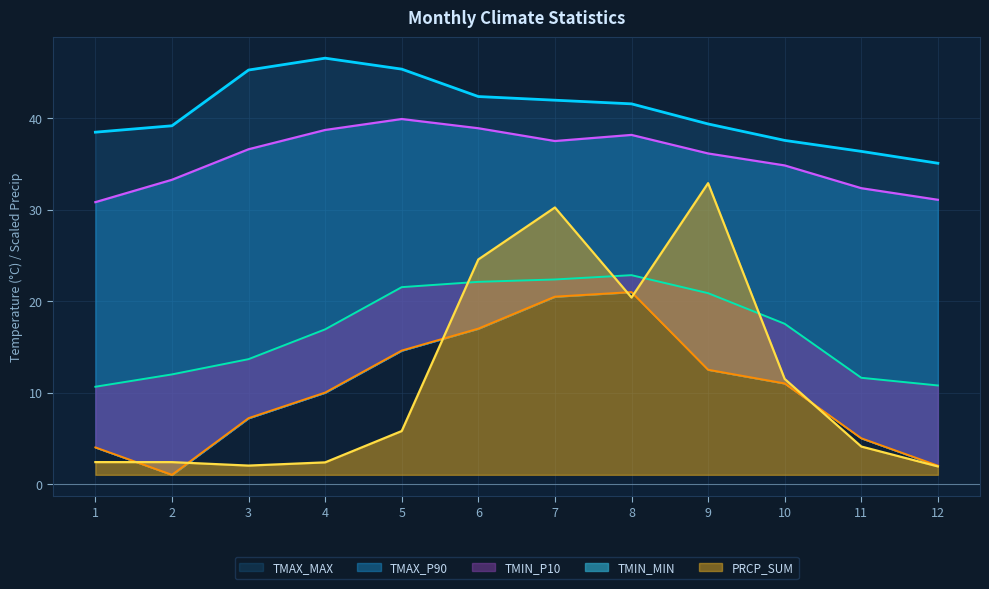

Reading right to left, extract all data points from this chart.

TMIN_P10: 12=10.8	11=11.6	10=17.5	9=20.9	8=22.9	7=22.4	6=22.1	5=21.5	4=16.9	3=13.7	2=12.0	1=10.6
TMAX_P90: 12=31.1	11=32.4	10=34.9	9=36.2	8=38.2	7=37.5	6=38.9	5=39.9	4=38.7	3=36.6	2=33.3	1=30.8
TMIN_MIN: 12=2.0	11=5.0	10=11.0	9=12.5	8=21.0	7=20.5	6=17.0	5=14.6	4=10.0	3=7.2	2=1.0	1=4.0
TMAX_MAX: 12=35.1	11=36.4	10=37.6	9=39.4	8=41.6	7=42.0	6=42.4	5=45.4	4=46.6	3=45.3	2=39.2	1=38.5
PRCP_SUM: 12=1.9	11=4.1	10=11.5	9=32.9	8=20.4	7=30.3	6=24.6	5=5.8	4=2.4	3=2.0	2=2.4	1=2.4